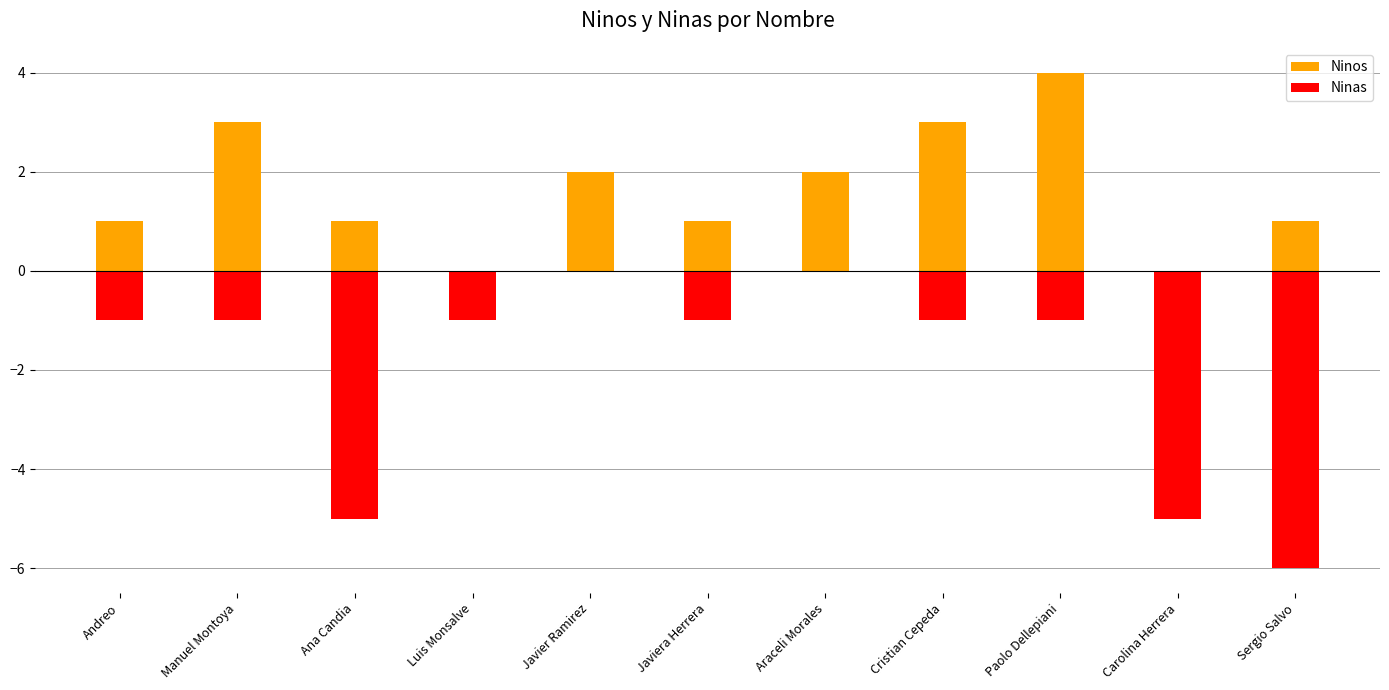

List the series in order of their overall mean, highest first.

Ninos, Ninas